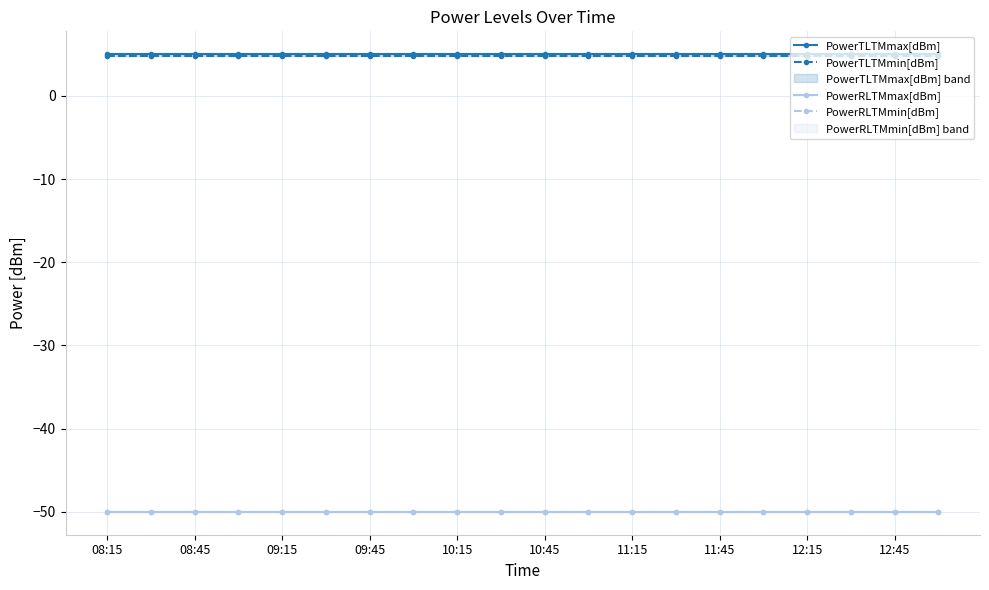

What is the value of the PowerRLTMmin[dBm] point at the 16th from the left?

-50.0